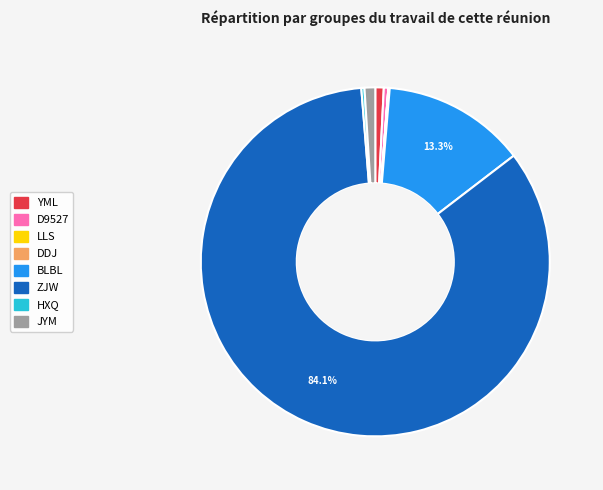

What is the majority slice?

ZJW